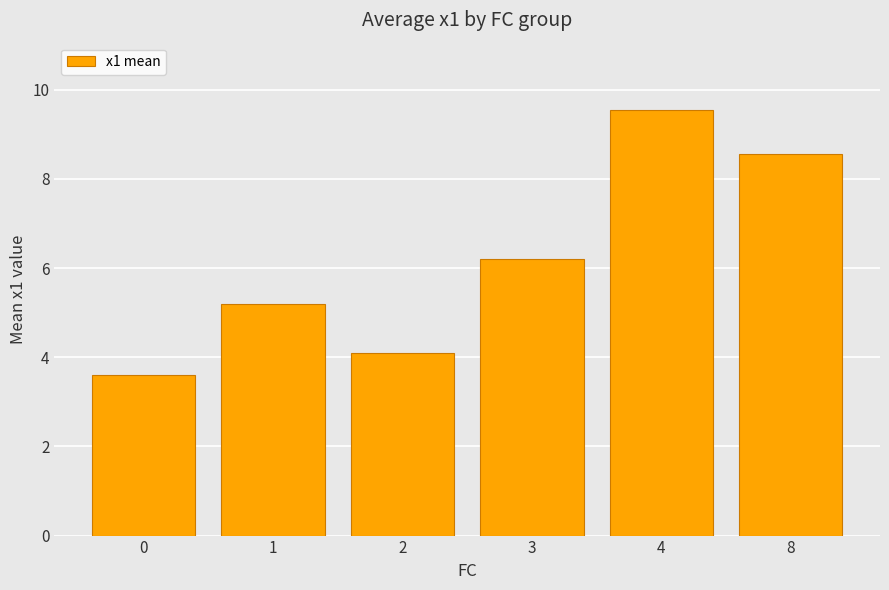

Count the number of values greater than 6.

3